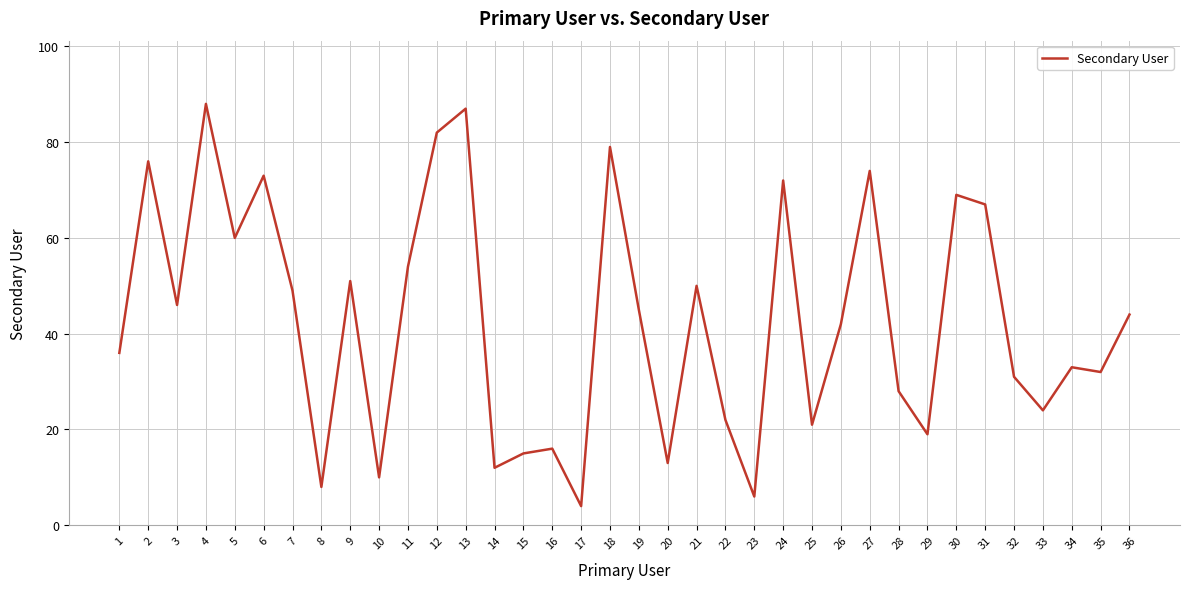

What is the difference between the maximum and second lowest values?

82